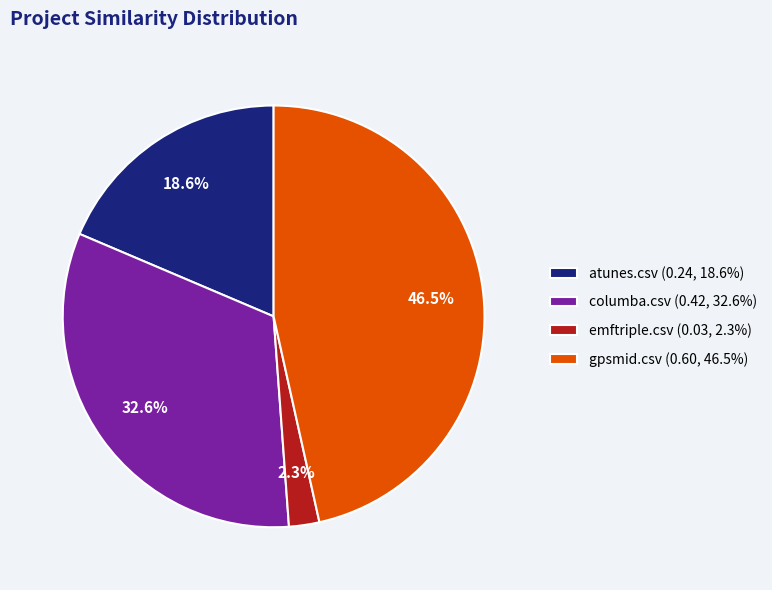

Rank the categories by value from lowest to highest.

emftriple.csv, atunes.csv, columba.csv, gpsmid.csv